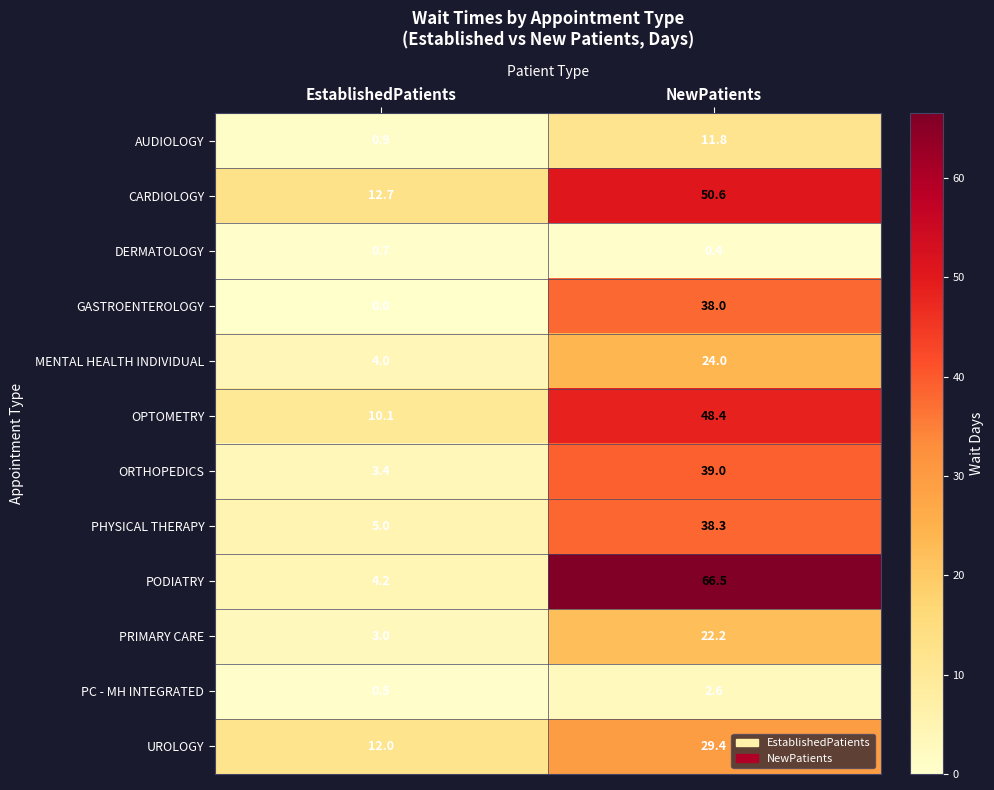

At which label is PC - MH INTEGRATED closest to 1?

EstablishedPatients